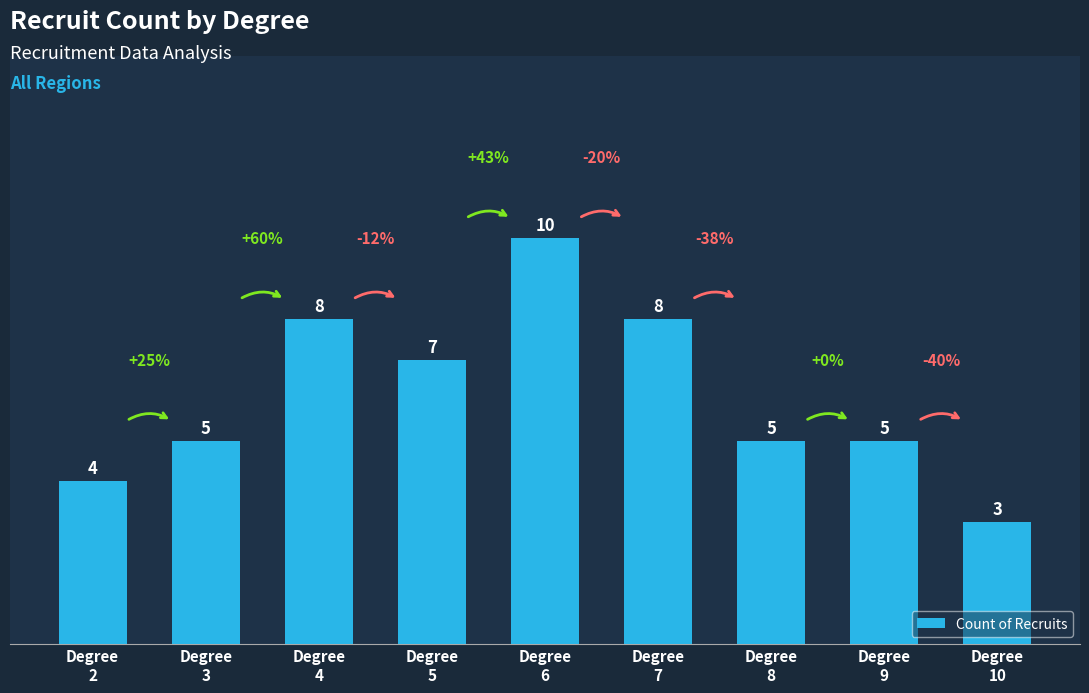

What is the sum of the values at Degree
7 and Degree
5?

15